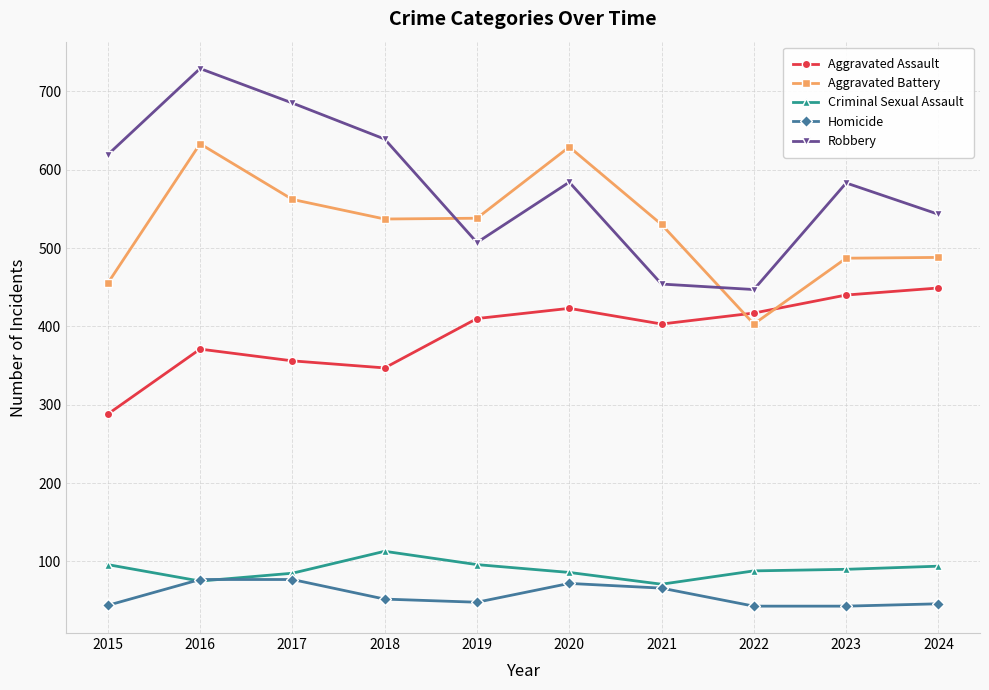

What is the value of the Criminal Sexual Assault point at the 10th from the left?

94